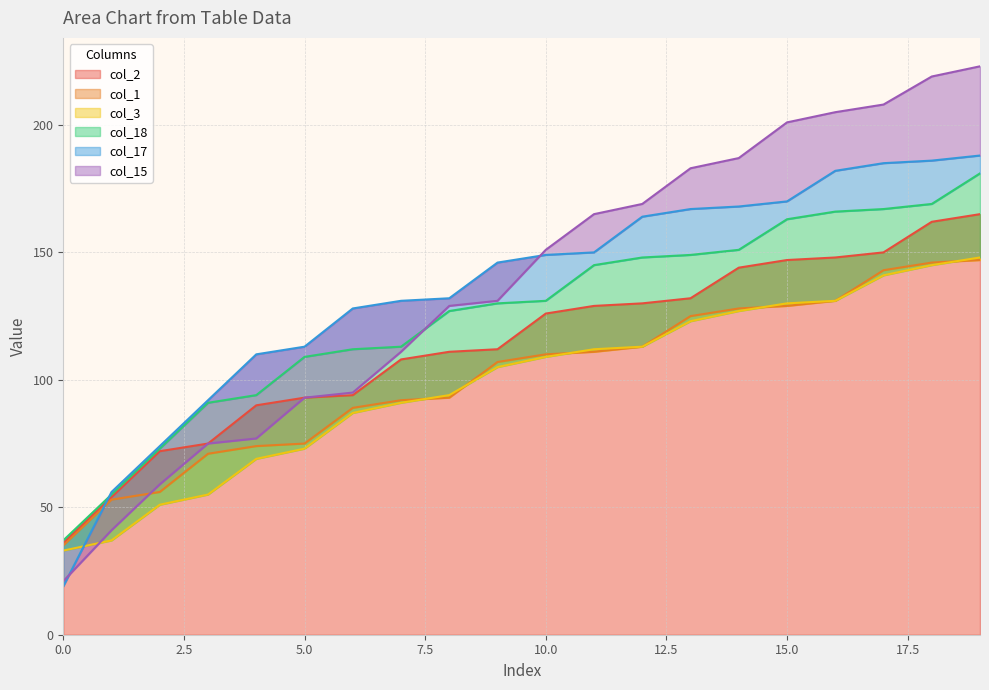

How many data points does each series have?

20